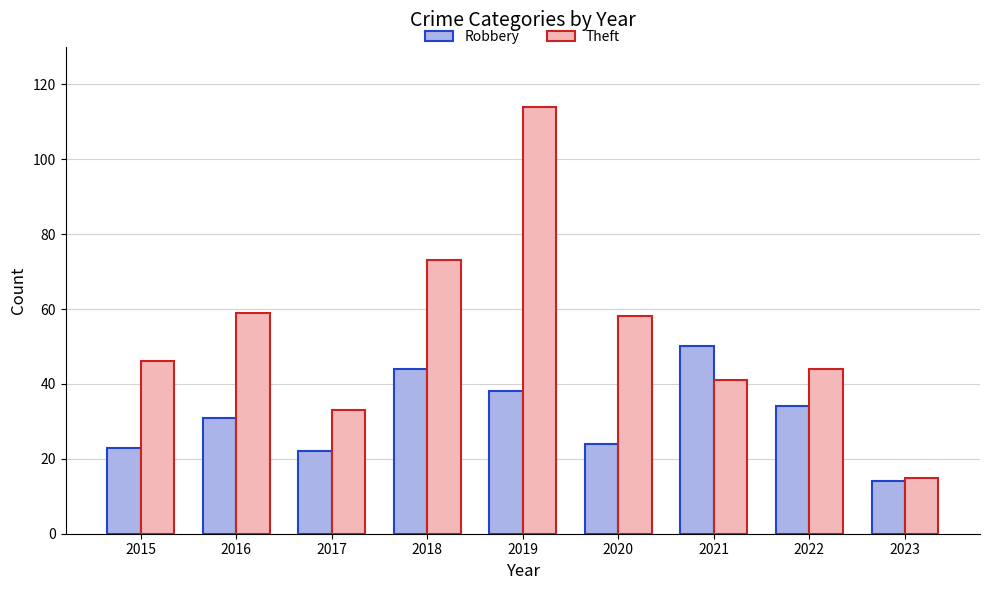

What is the difference between the maximum and minimum values in the Theft series?

99